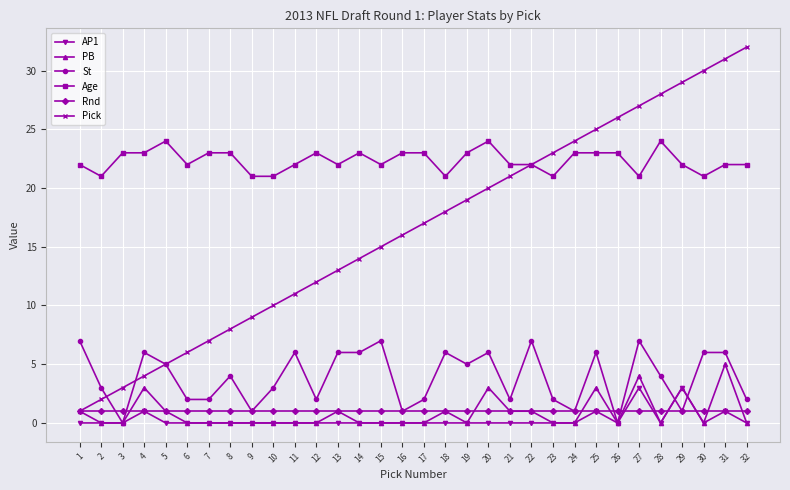

What is the sum of the St values at 2 and 11?

9